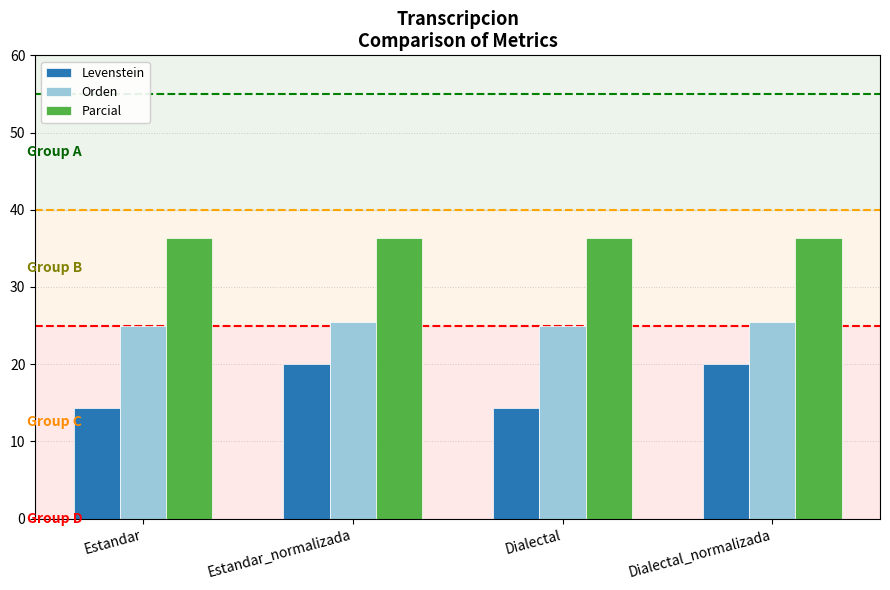

Is the value of Orden at Dialectal_normalizada greater than the value of Levenstein at Dialectal_normalizada?

Yes